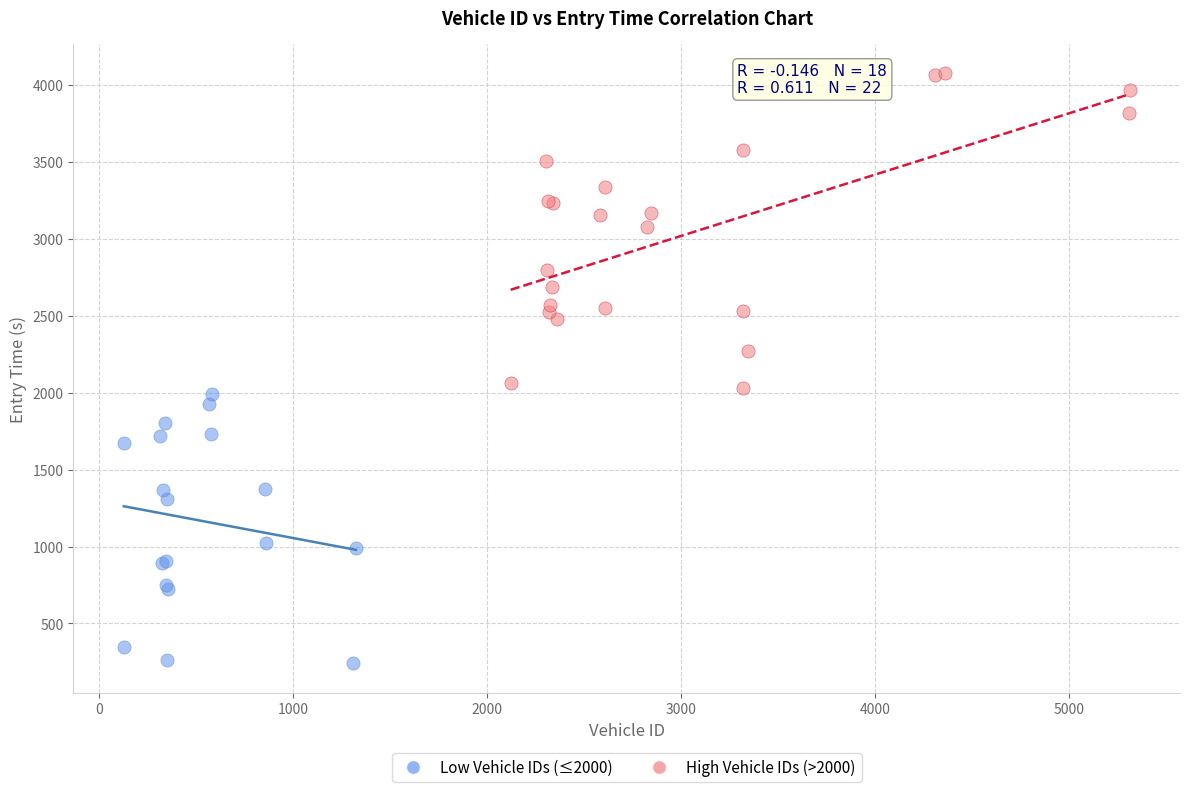

Which series contains the highest Y value?

High Vehicle IDs (>2000)